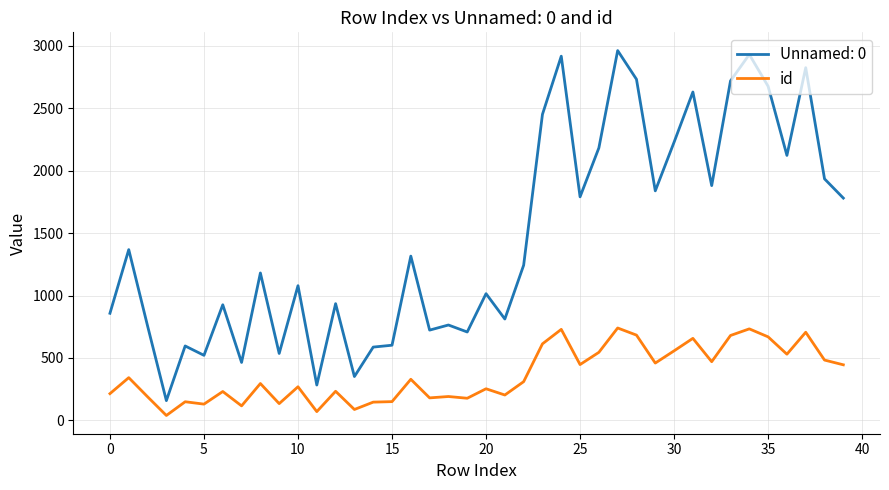

List the series in order of their peak value, highest first.

Unnamed: 0, id